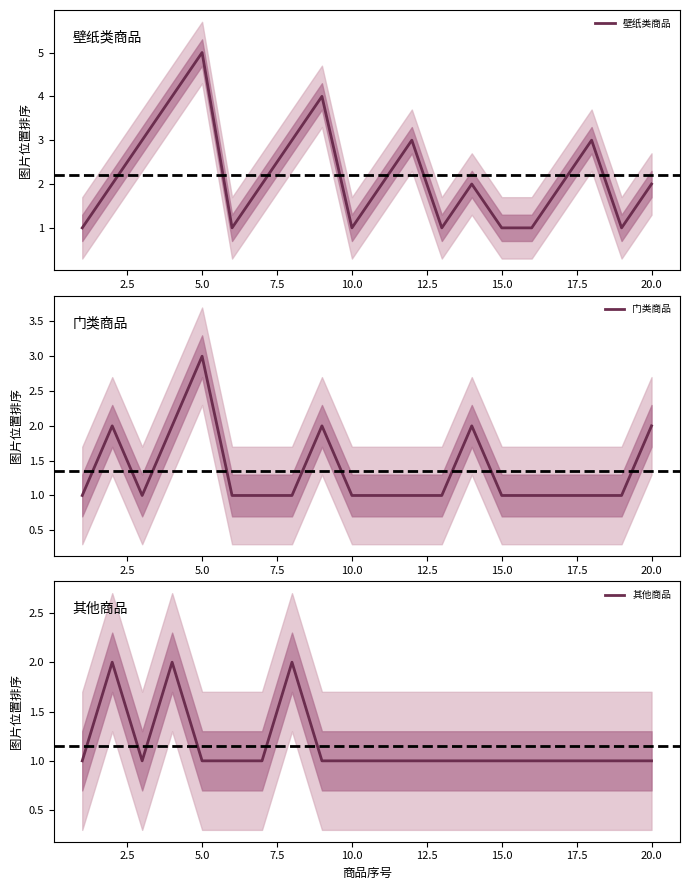

True or false: 壁纸类商品 has a value of 2 at 20.0.

True